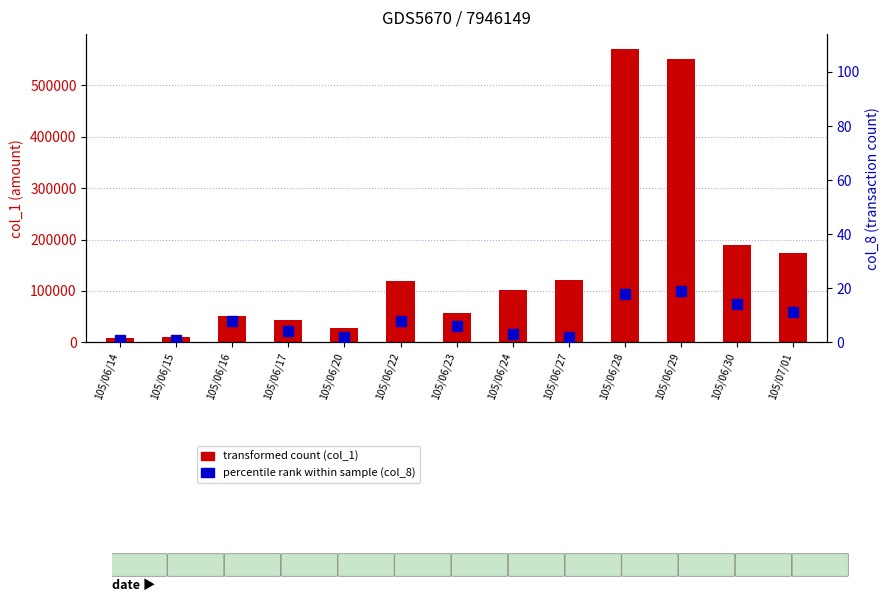

Which category has the lowest value across all series?

105/06/14